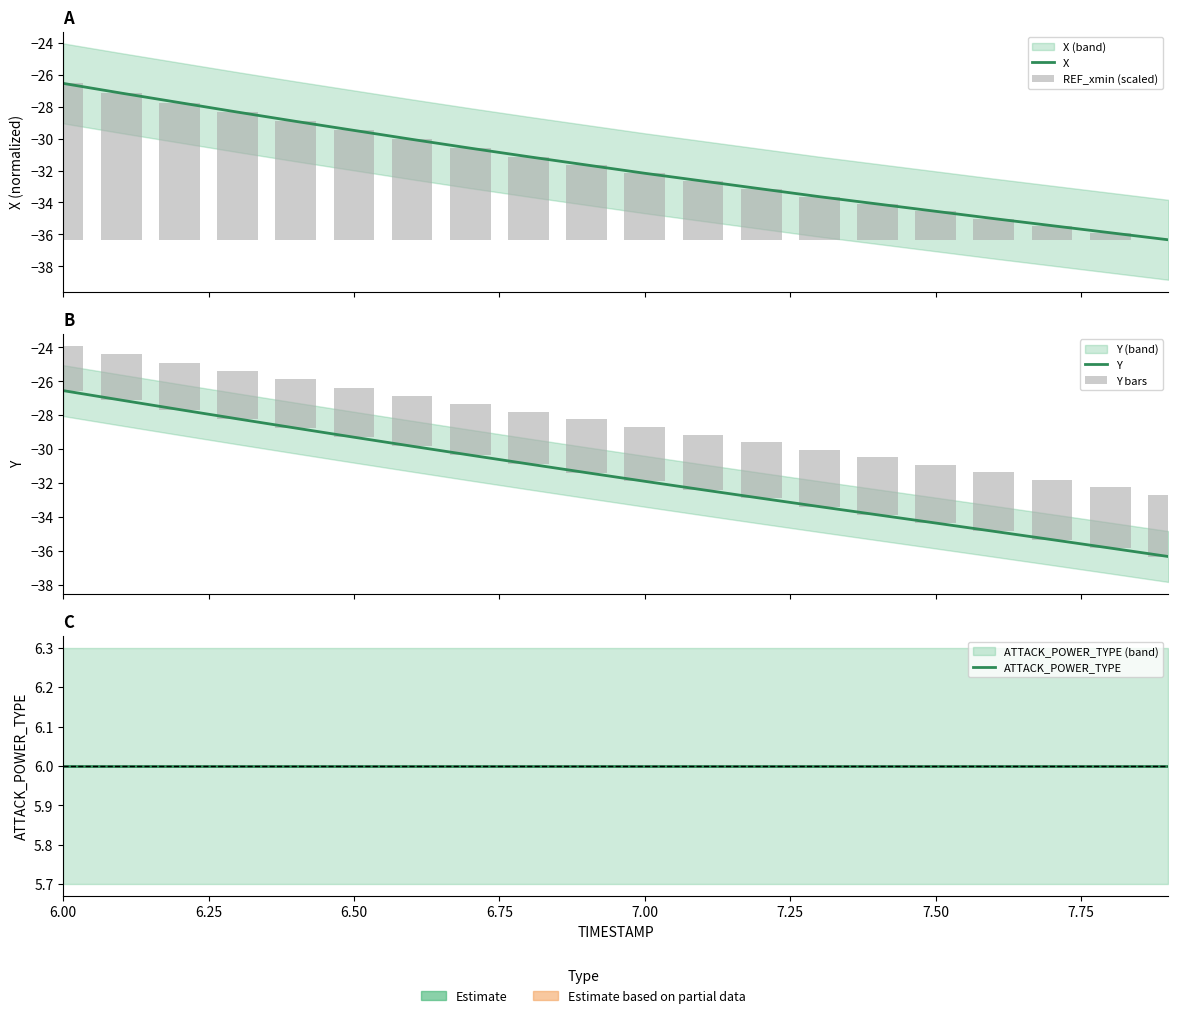

How many groups of bars are there?

20